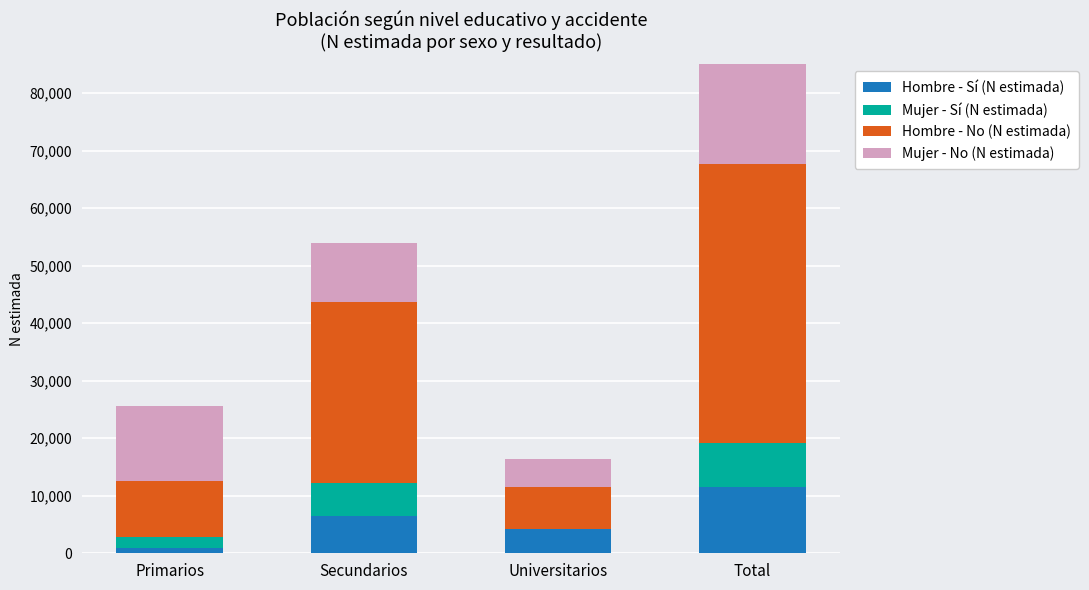

Where is Hombre - No (N estimada) nearest to the value 27869?

Secundarios